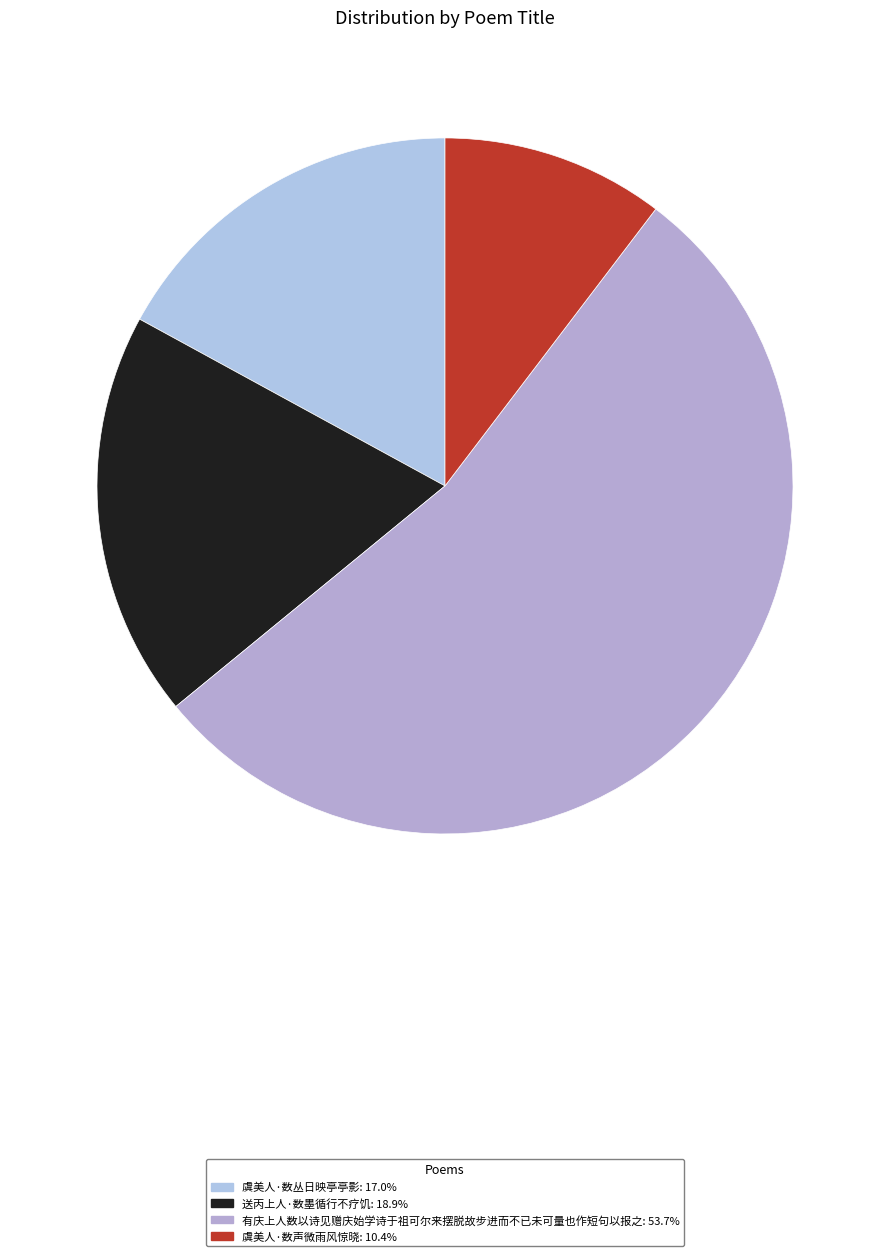

Count the number of slices in the pie.

4